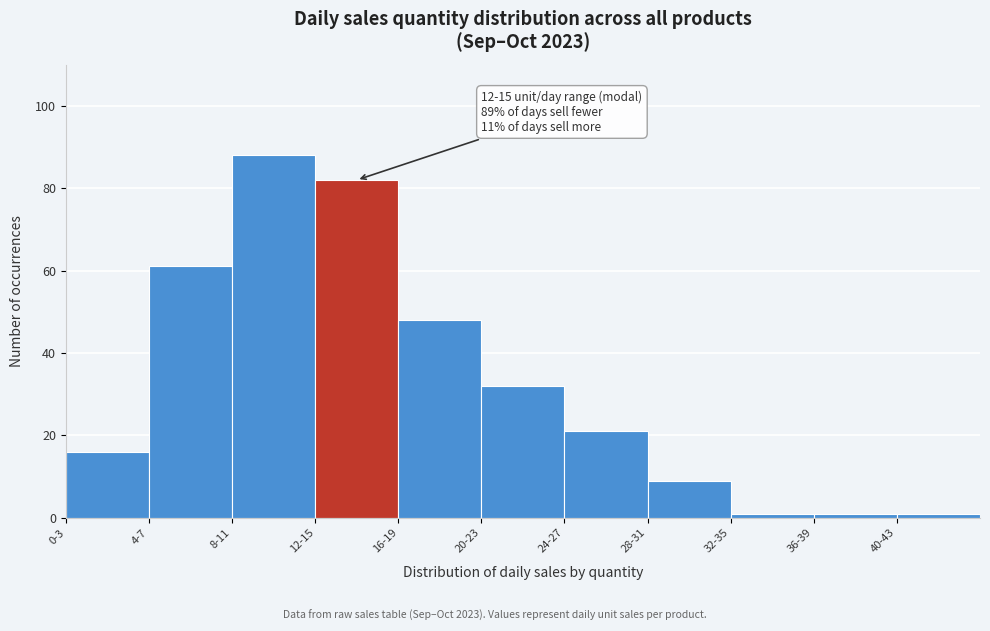

Reading left to right, transcribe all the data shown in this chart.

16	61	88	82	48	32	21	9	1	1	1